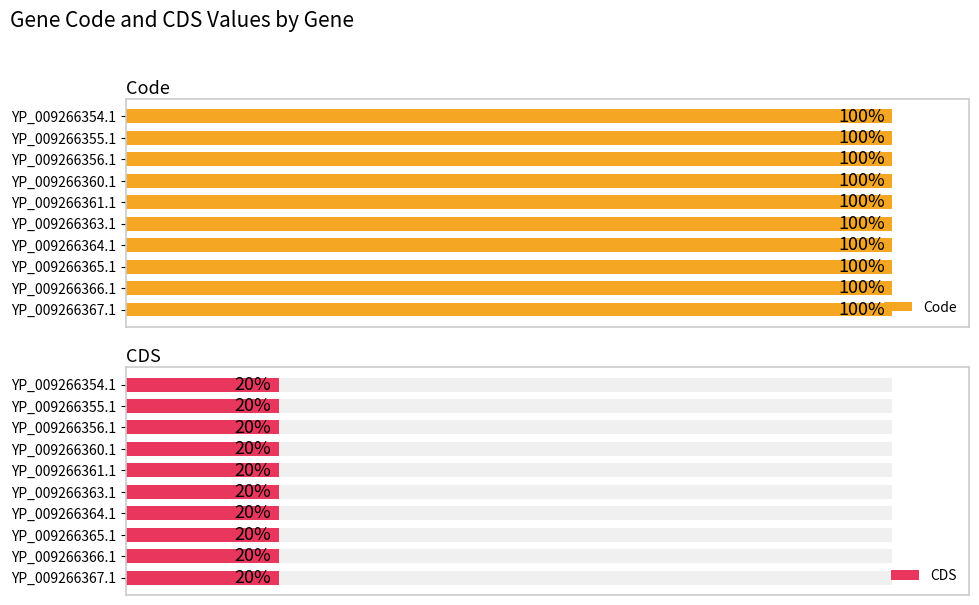

At which category is the sum across all series the highest?

YP_009266354.1